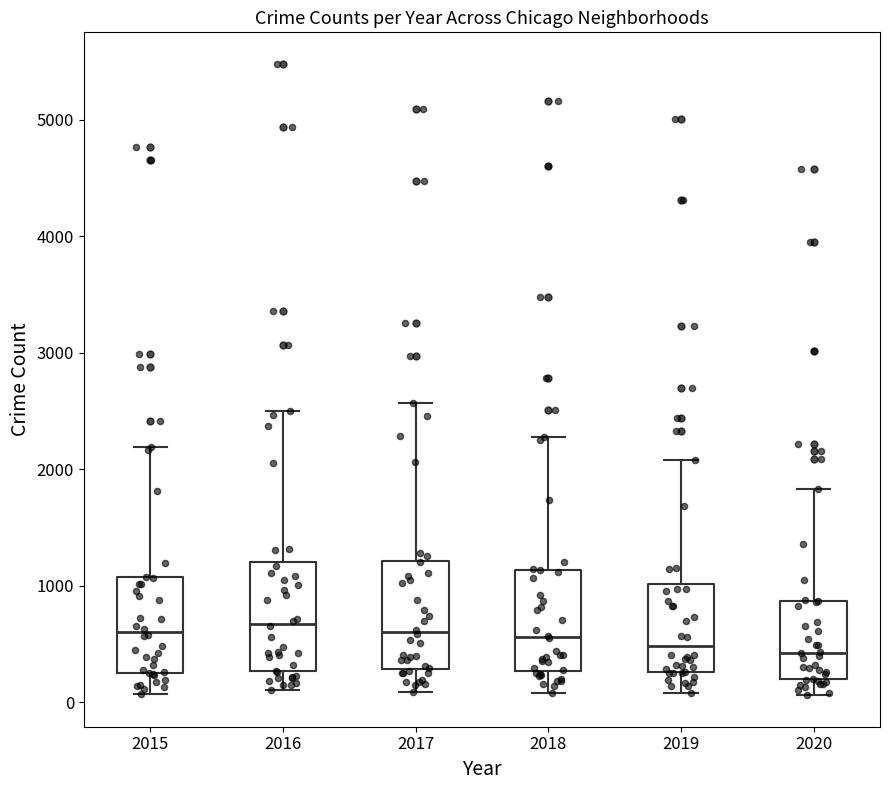

Reading left to right, transcribe this box plot: for each box, give where its median line is, the range the box spans, and where its two whiskers end, as read against the y-axis. The values are not printed on the chart, so give them approximately, as read against the axis.

2015: median 600, box 300 to 1100, whiskers 100 to 2200
2016: median 700, box 300 to 1200, whiskers 100 to 2500
2017: median 600, box 300 to 1200, whiskers 100 to 2600
2018: median 600, box 300 to 1100, whiskers 100 to 2300
2019: median 500, box 300 to 1000, whiskers 100 to 2100
2020: median 400, box 200 to 900, whiskers 100 to 1800